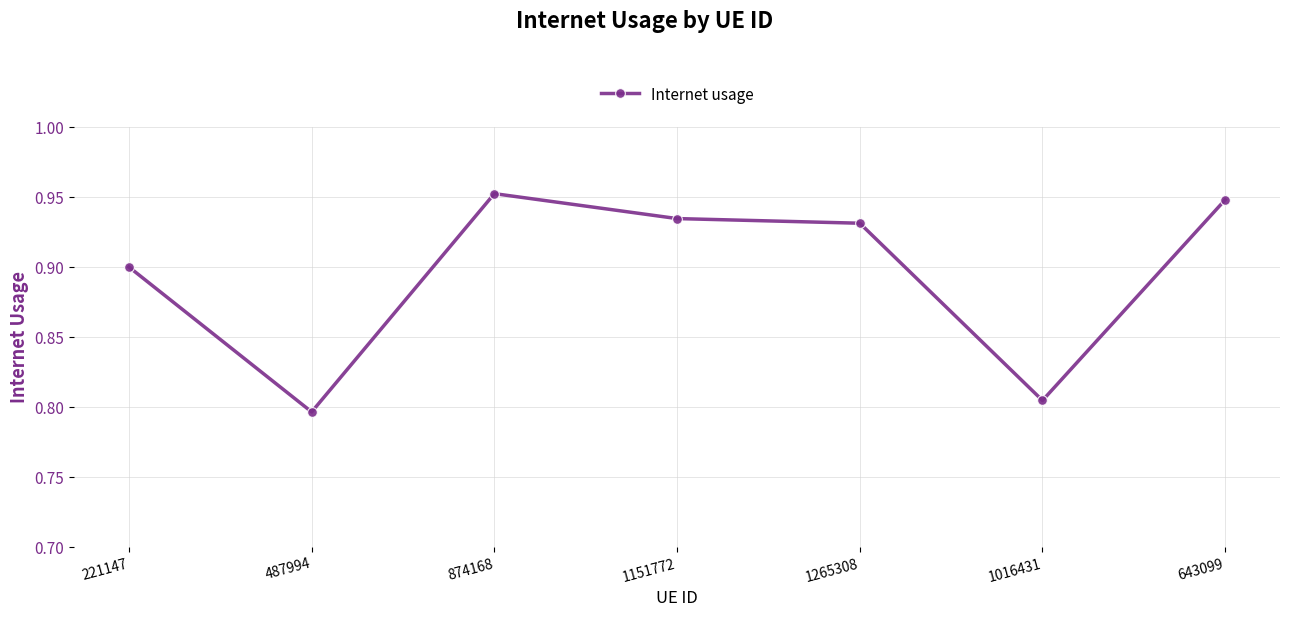

Which has a higher value, 1016431 or 874168?

874168